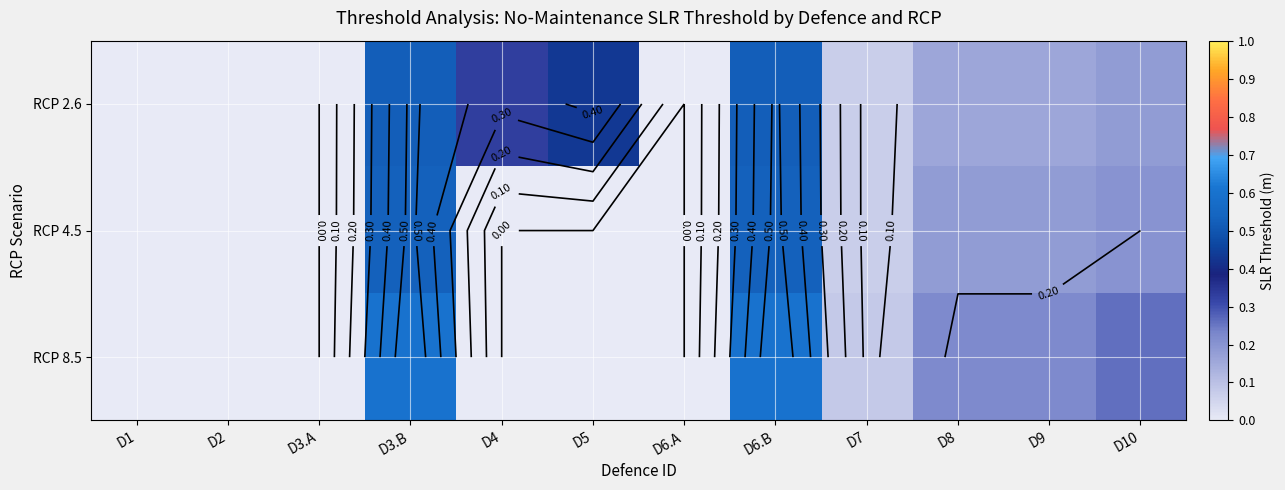

At D3.B, list the series in order from largest to smallest.

RCP 8.5, RCP 4.5, RCP 2.6